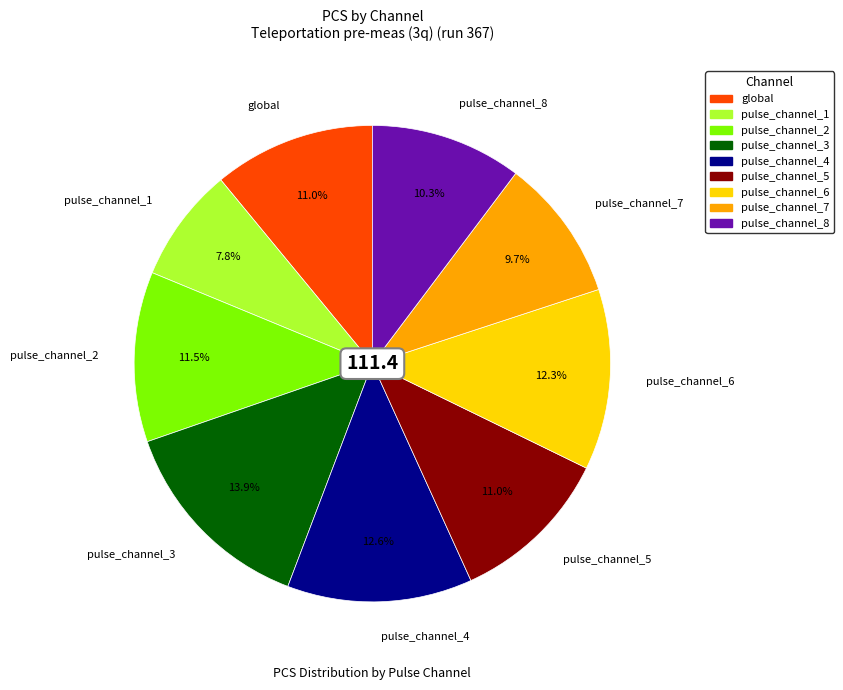

What percentage do pulse_channel_2 and pulse_channel_4 together represent?

24.1%